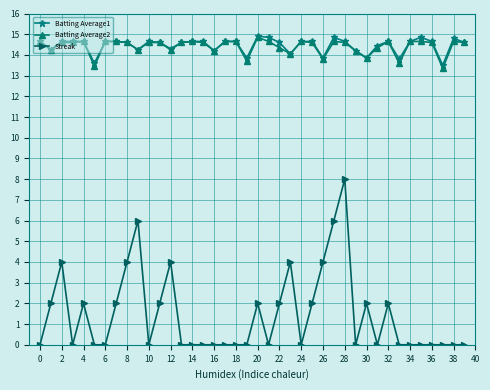

What is the value of the Batting Average1 point at the 38th from the left?

13.5